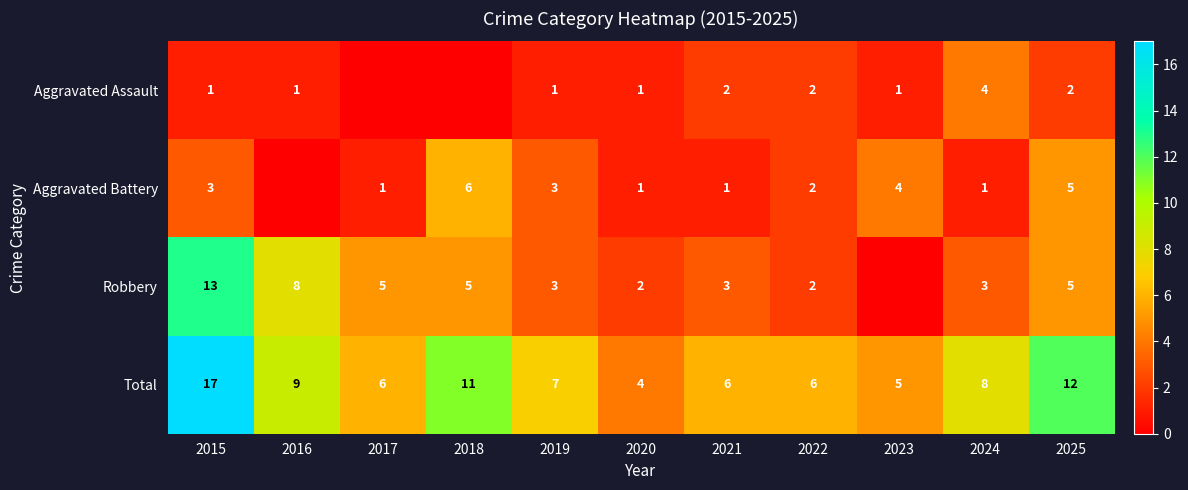

At which category does the chart reach its peak across all series?

2015